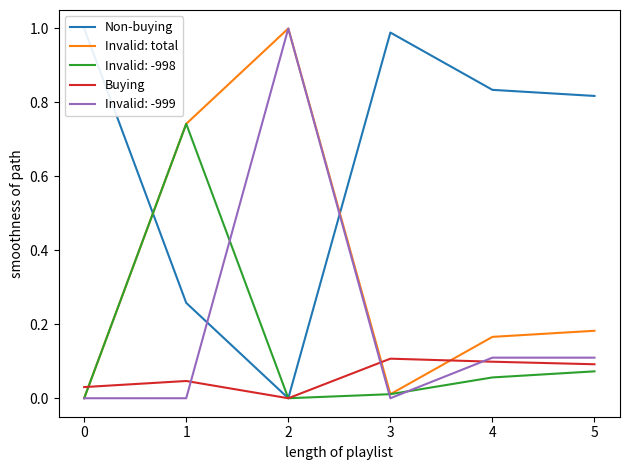

The value of Buying at 1 is 0.1. True or false?

False